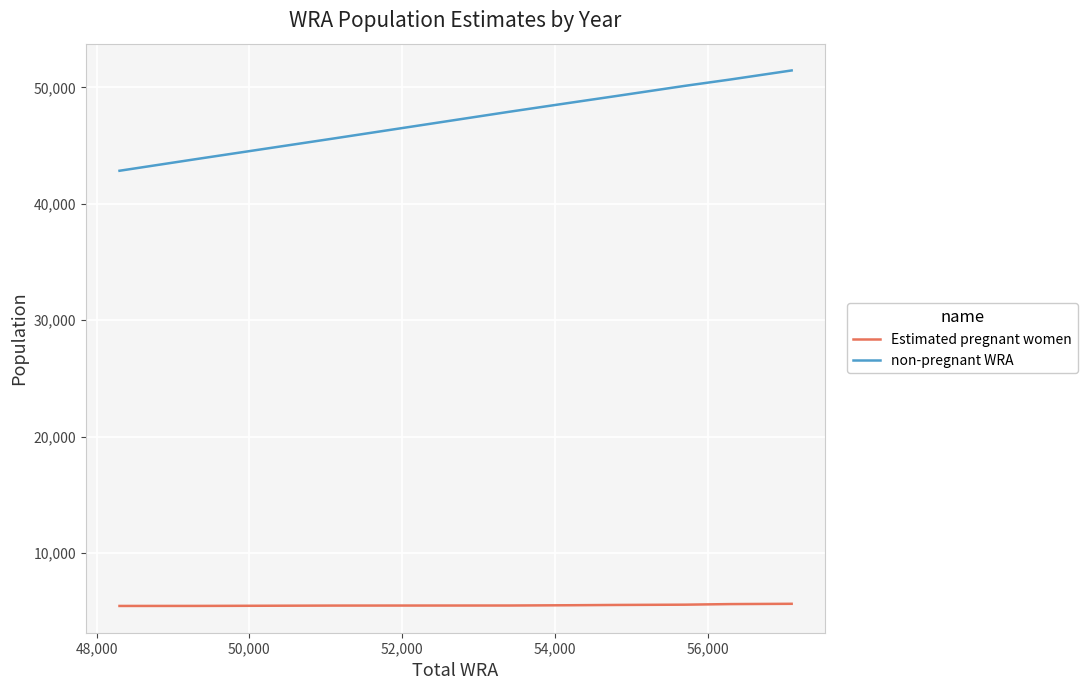

What is the difference between the maximum and minimum values in the non-pregnant WRA series?

8616.0